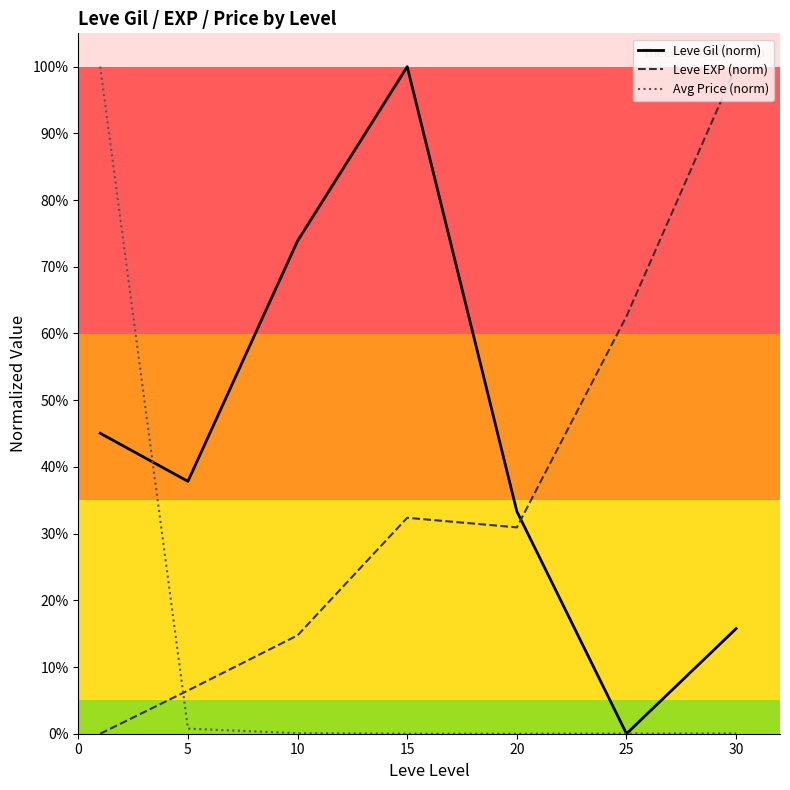

Does the chart have visible grid lines?

No